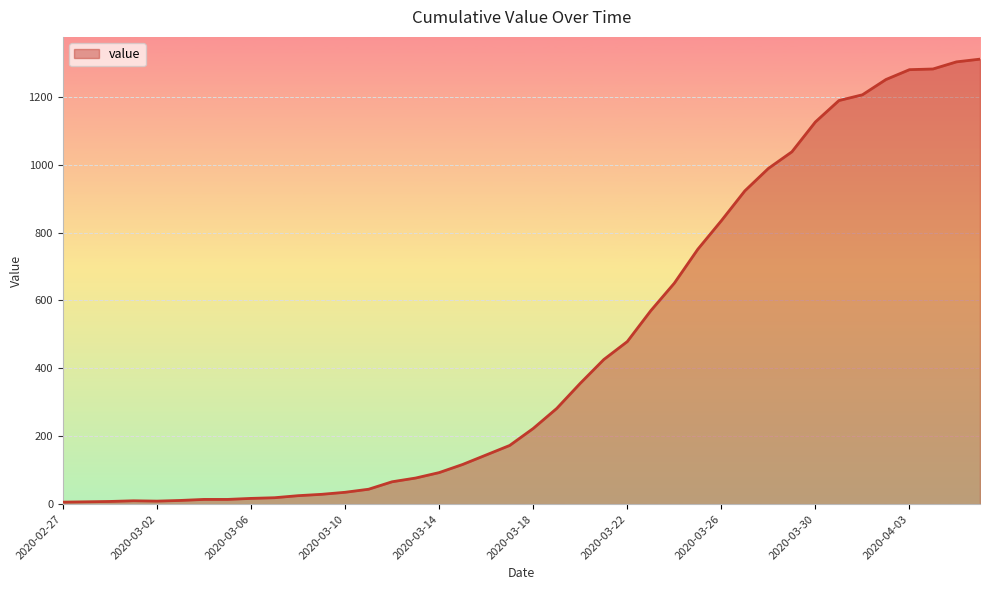

What is the greatest value displayed?

1311